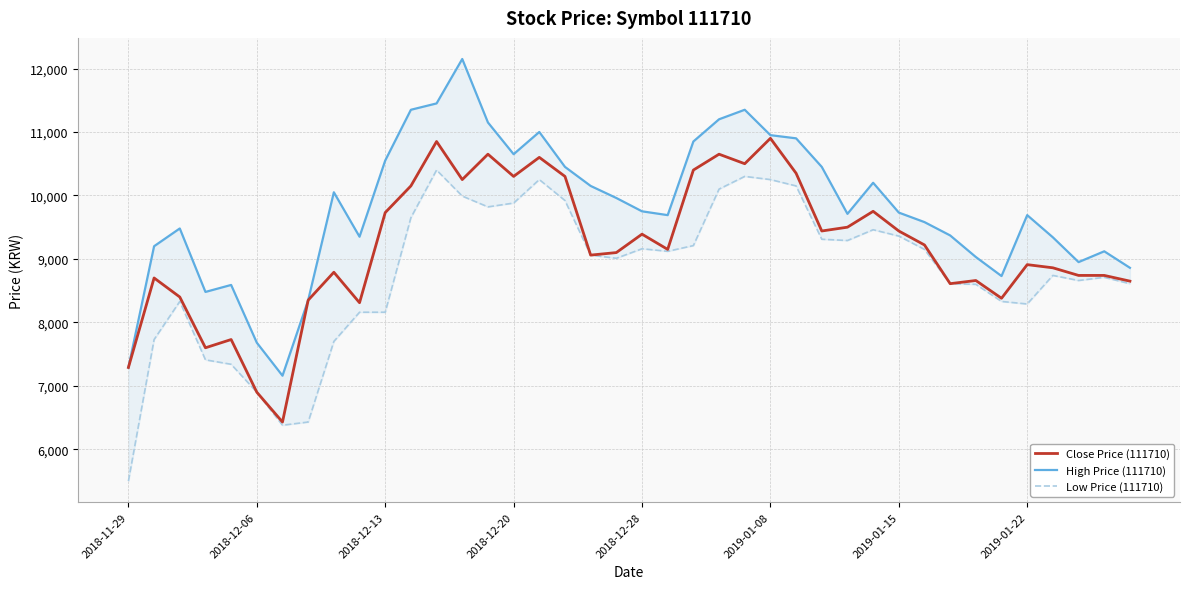

What is the difference between the High Price (111710) values at 2018-12-28 and 8?

1460